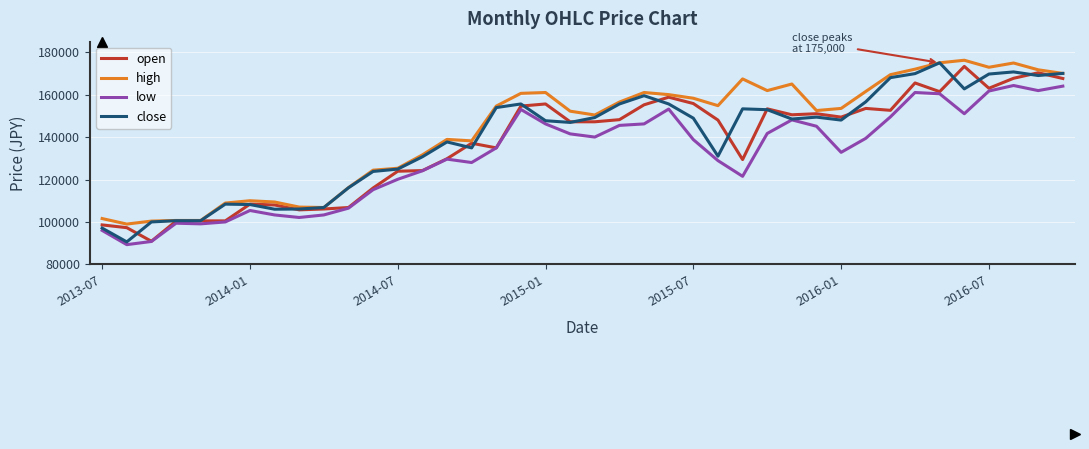

What is the minimum value shown in the chart?

89300